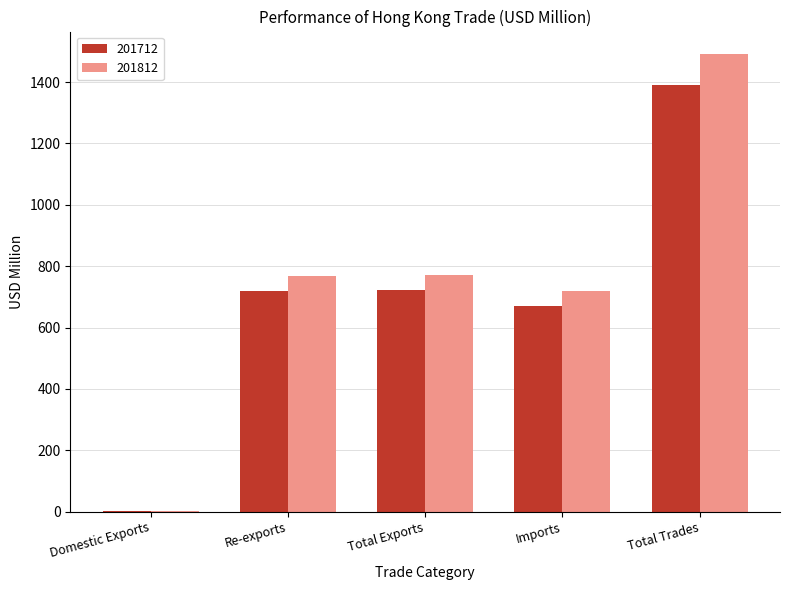

What is the total value across all series at Total Exports?

1493.2